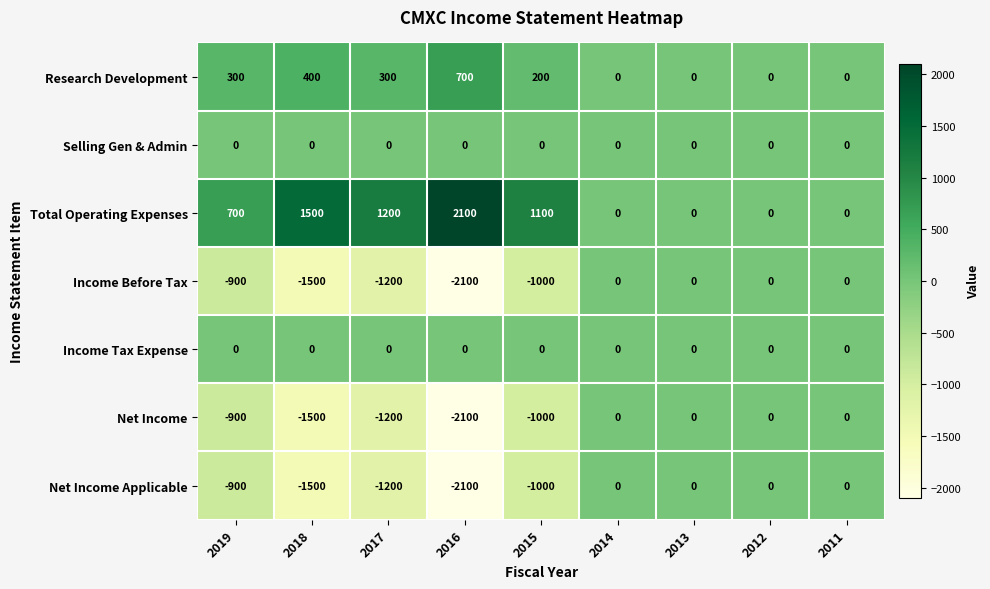

The Net Income Applicable series shows -900 at 2019. True or false?

True